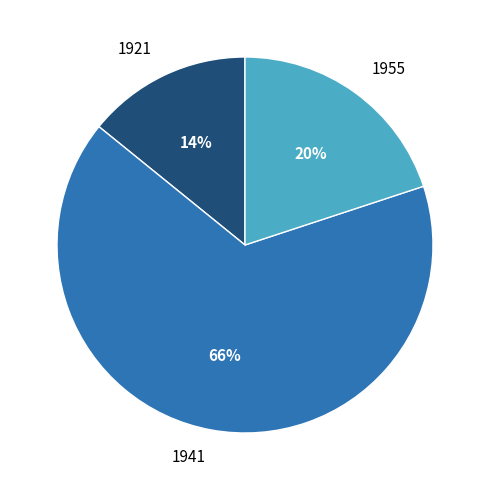

Between 1921 and 1941, which is larger?

1941